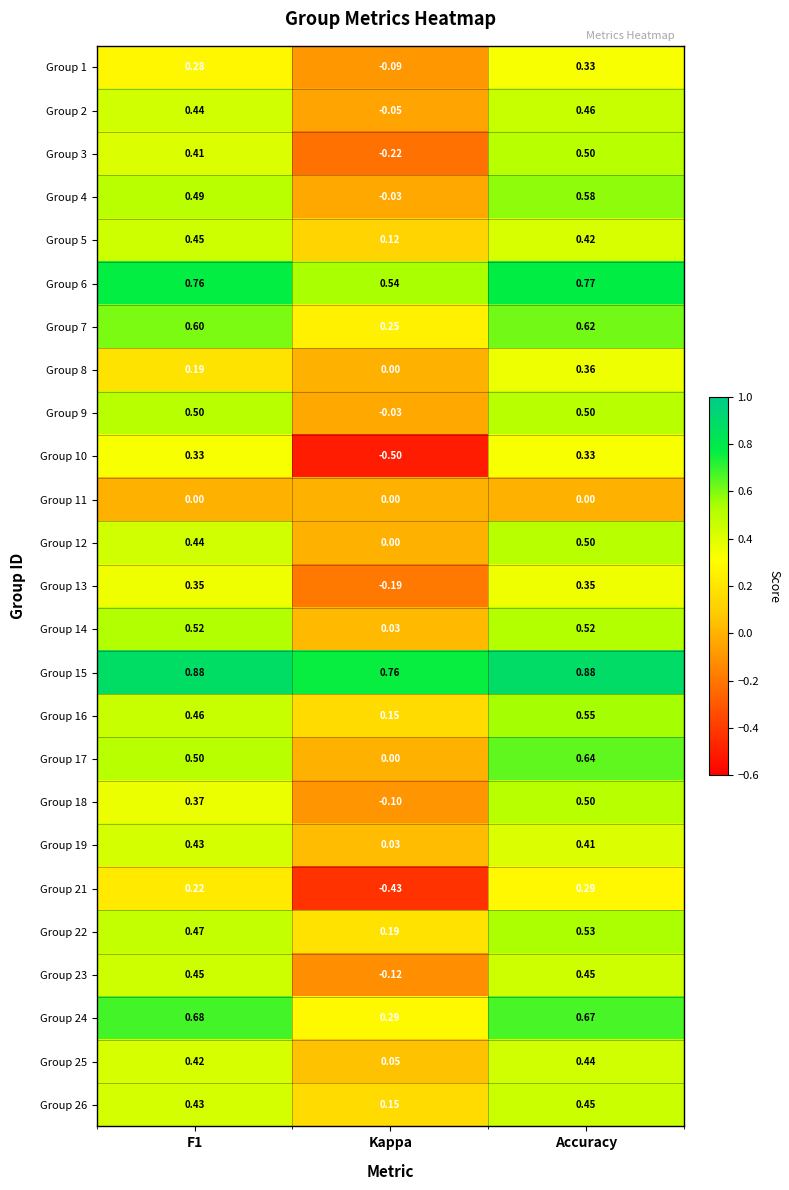

At which category is the sum across all series the highest?

Accuracy